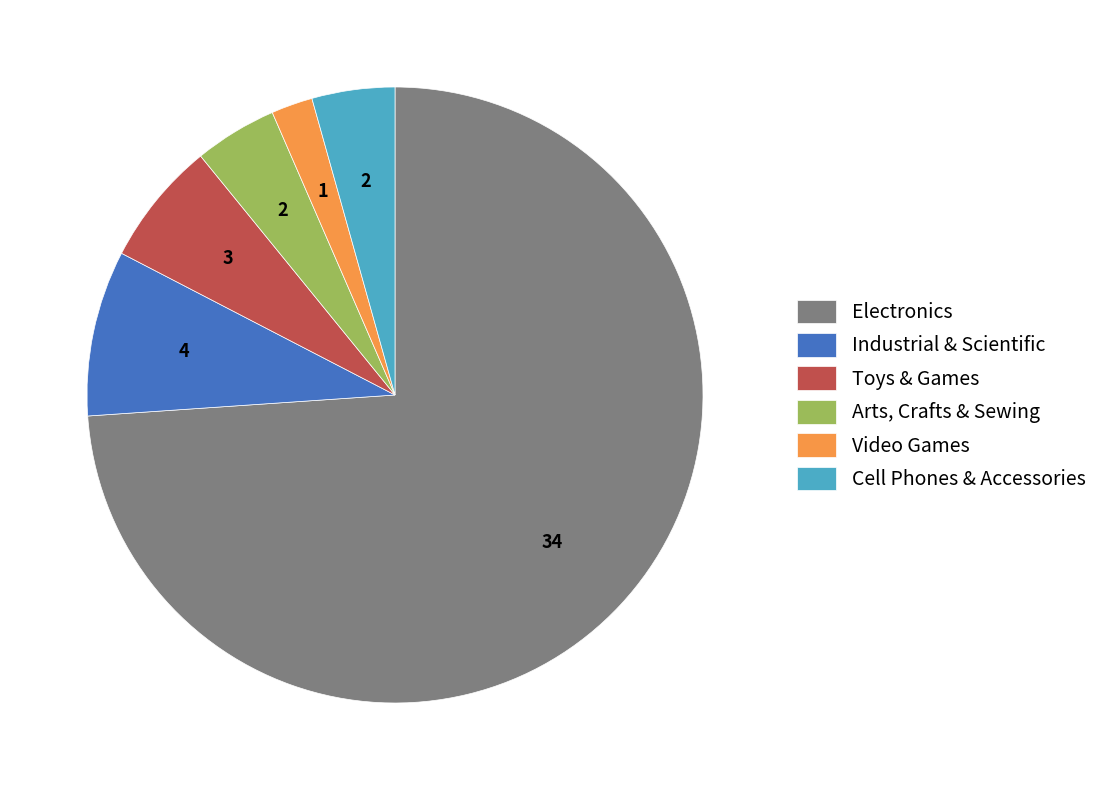

Combined, do Arts, Crafts & Sewing and Cell Phones & Accessories account for over 50%?

No